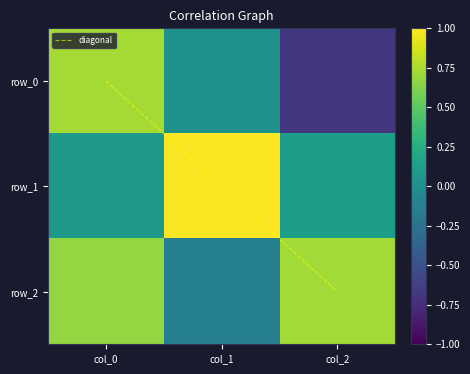

At how many categories does at least one series exceed 0?

3